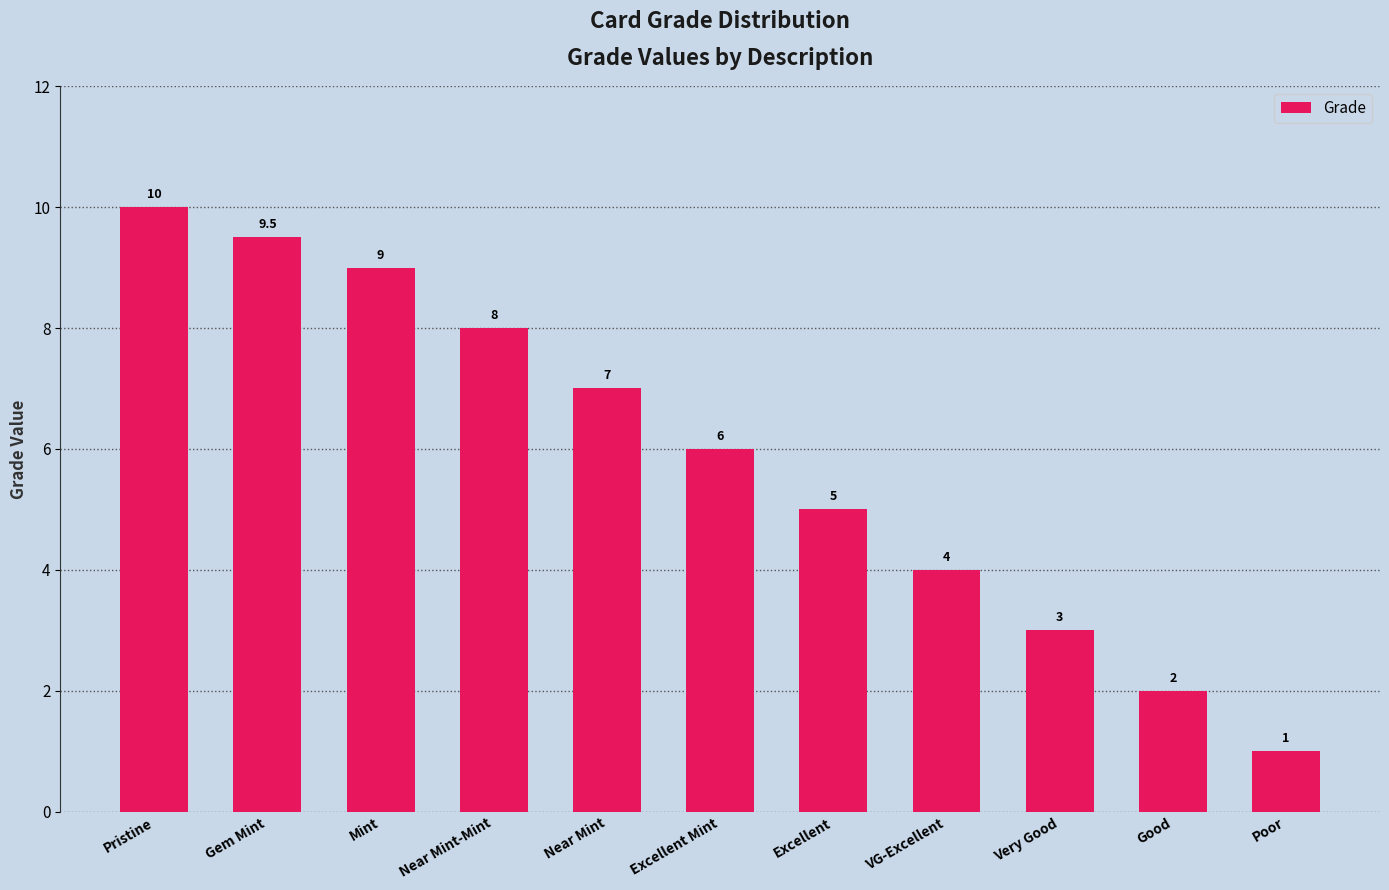

What is the change in value from Mint to Poor?

-8.0